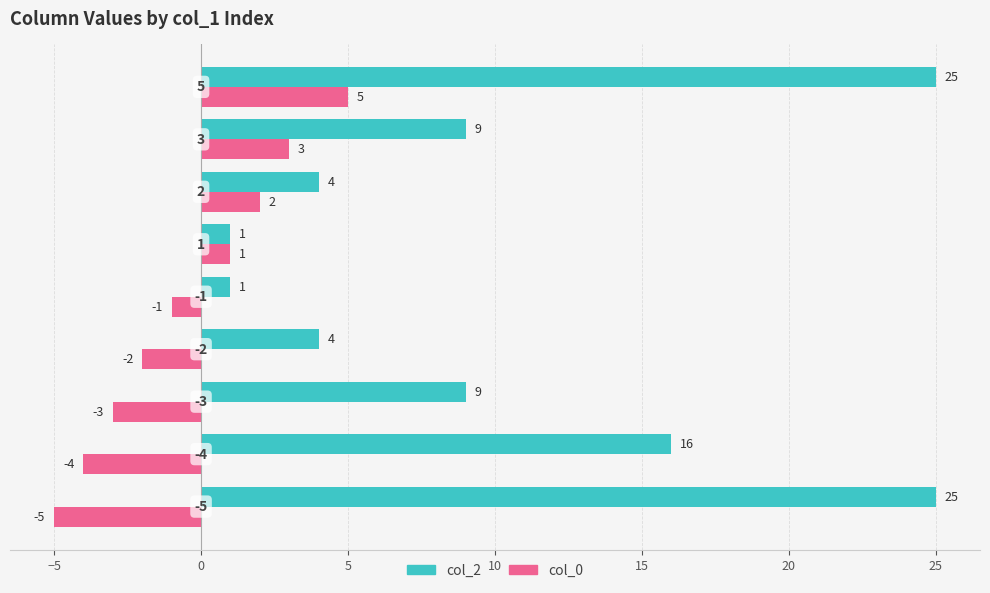

What is the difference between the maximum and minimum values in the col_0 series?

10